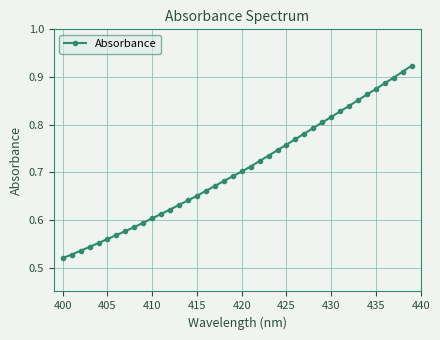

Count the values in the range 0 to 1.

40